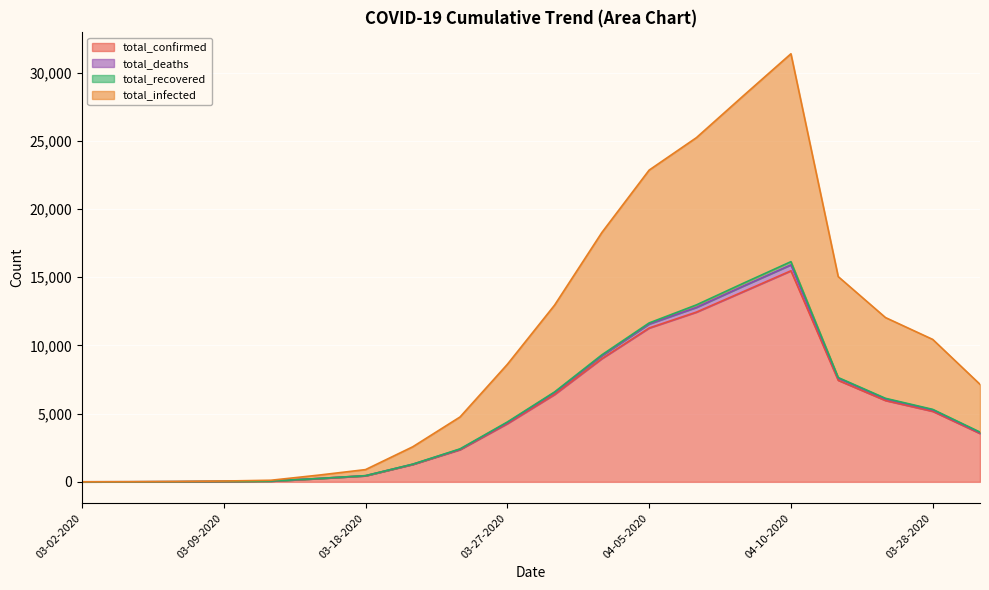

What is the spread (max minus min) of values at 03-27-2020?

4344